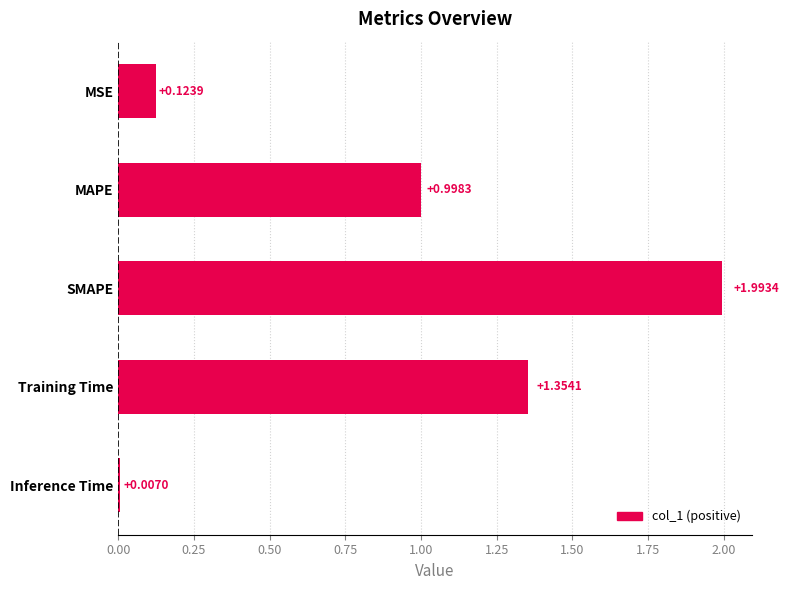

List the labels in order of value, largest first.

SMAPE, Training Time, MAPE, MSE, Inference Time